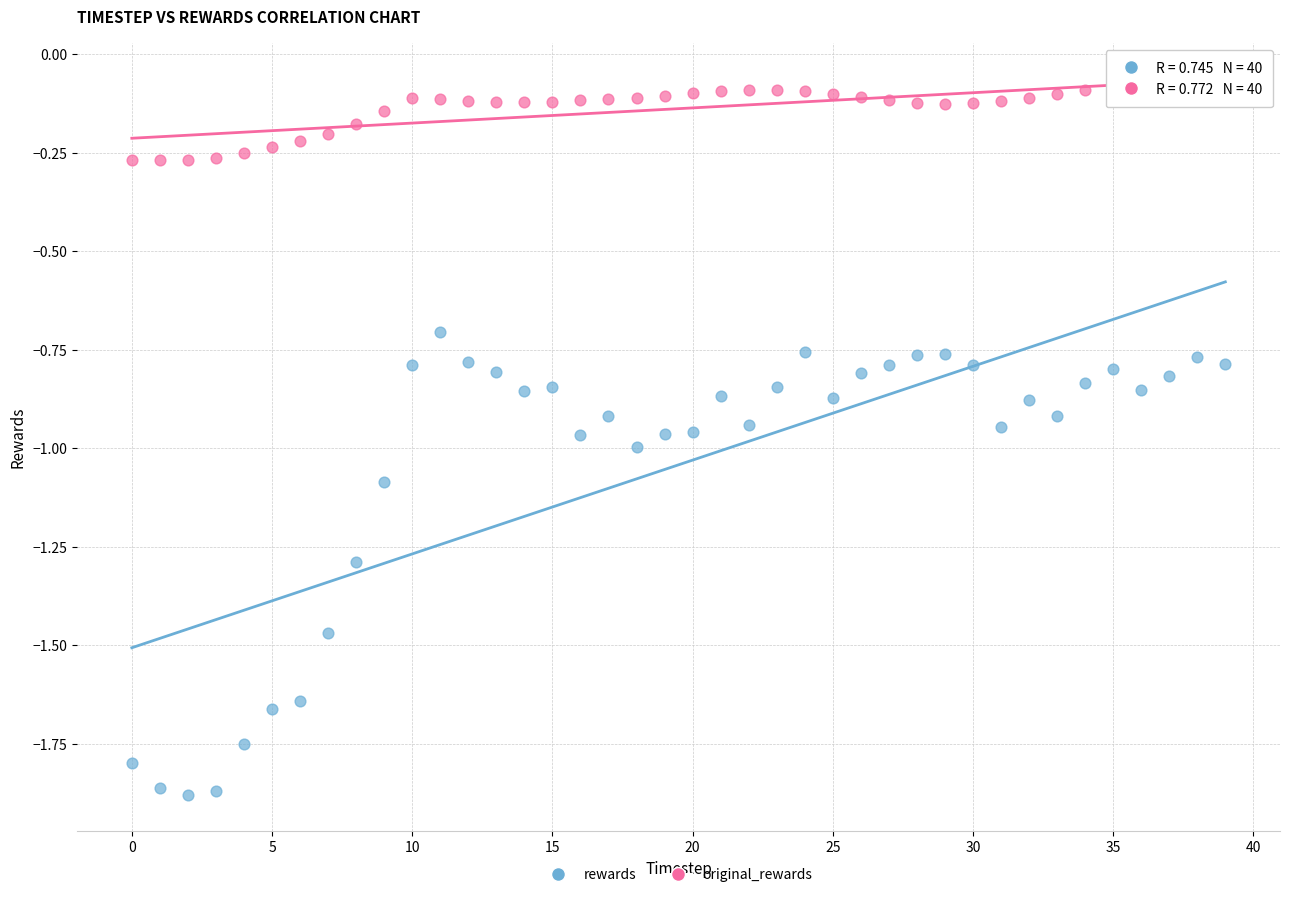

Which series contains the lowest Y value?

rewards